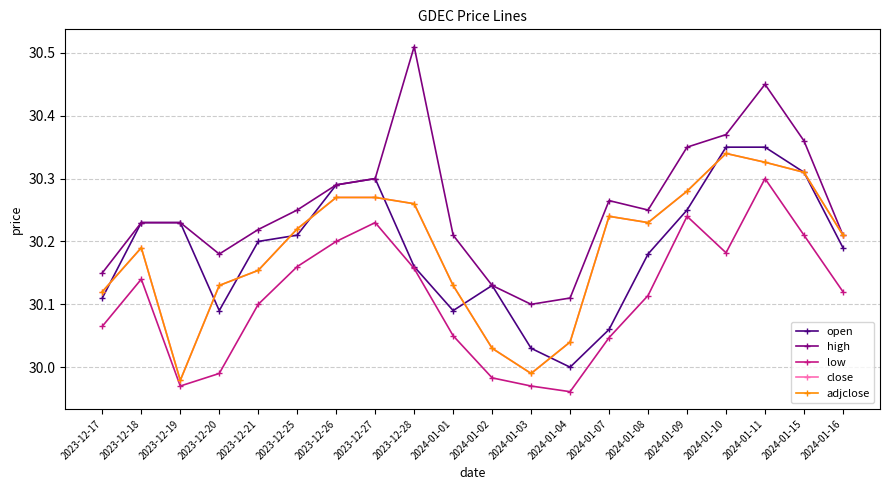

How many interior local valleys does the open series have?

3